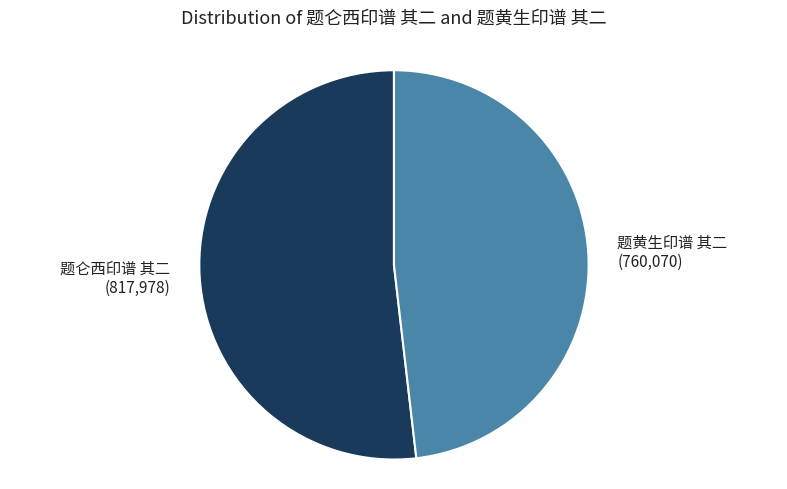

True or false: 题黄生印谱 其二 accounts for 48% of the total.

True